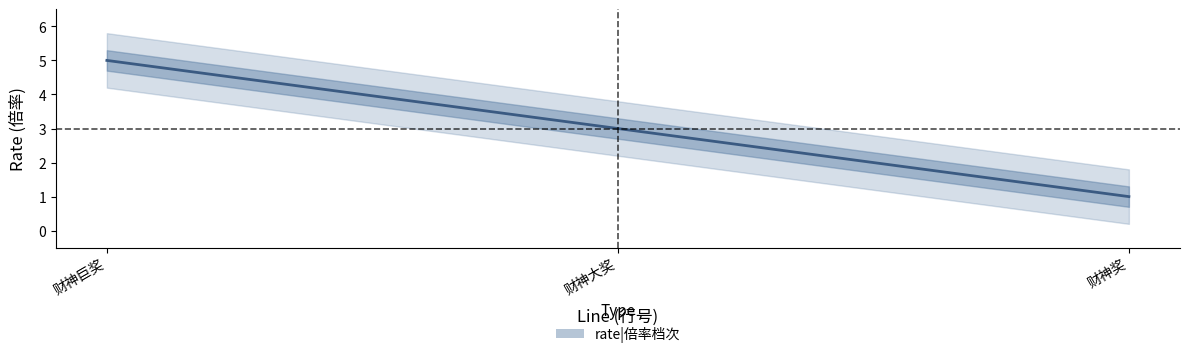

What is the approximate value at 财神大奖?

3